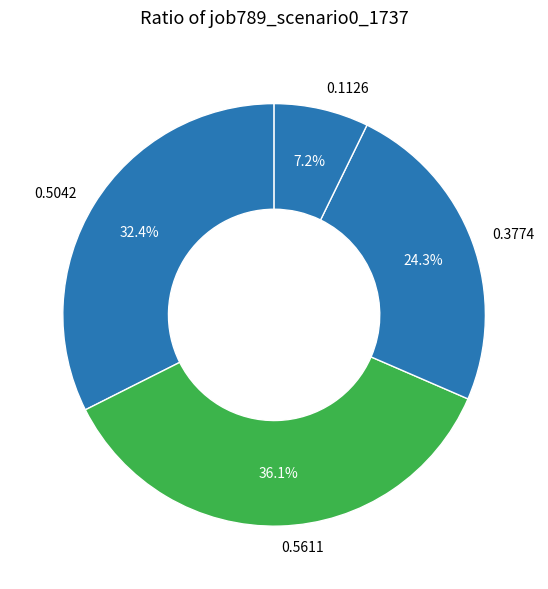

What is the ratio of the value at 0.5611 to the value at 0.5042?

1.1